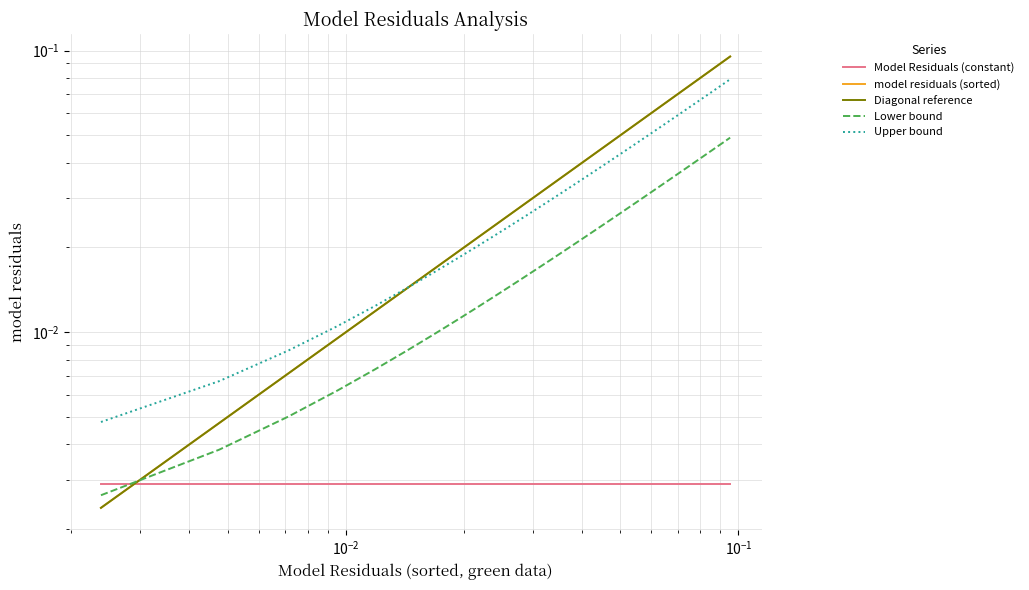

Is this an area chart (filled region under the line)?

No